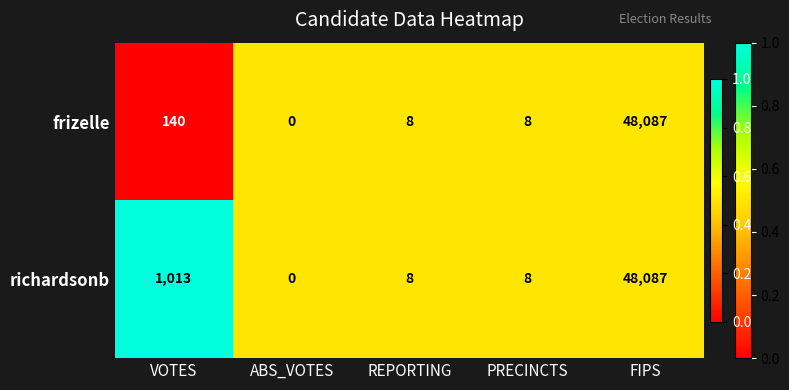

Reading right to left, transcribe all the data shown in this chart.

frizelle: 48087	8	8	0	140
richardsonb: 48087	8	8	0	1013